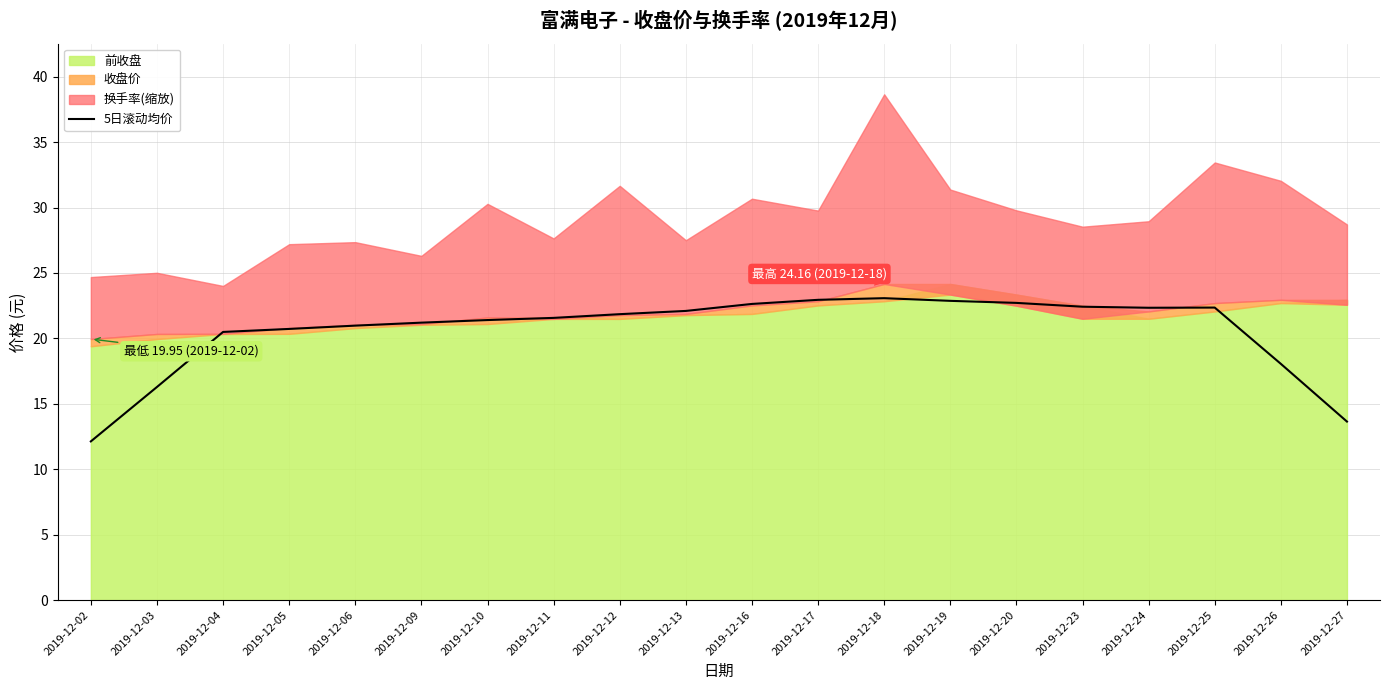

How many lines are shown in the chart?

1